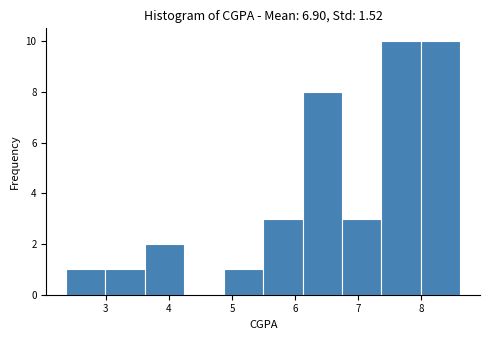

Reading left to right, transcribe this chart: for each bar, give the range it covers on the x-axis and its height. Neither the bar edges nor the heights are printed on the chart, so give them approximately, as read against the axes.

2.4 to 3.0: 1
3.0 to 3.6: 1
3.6 to 4.2: 2
4.2 to 4.9: 0
4.9 to 5.5: 1
5.5 to 6.1: 3
6.1 to 6.7: 8
6.7 to 7.4: 3
7.4 to 8.0: 10
8.0 to 8.6: 10